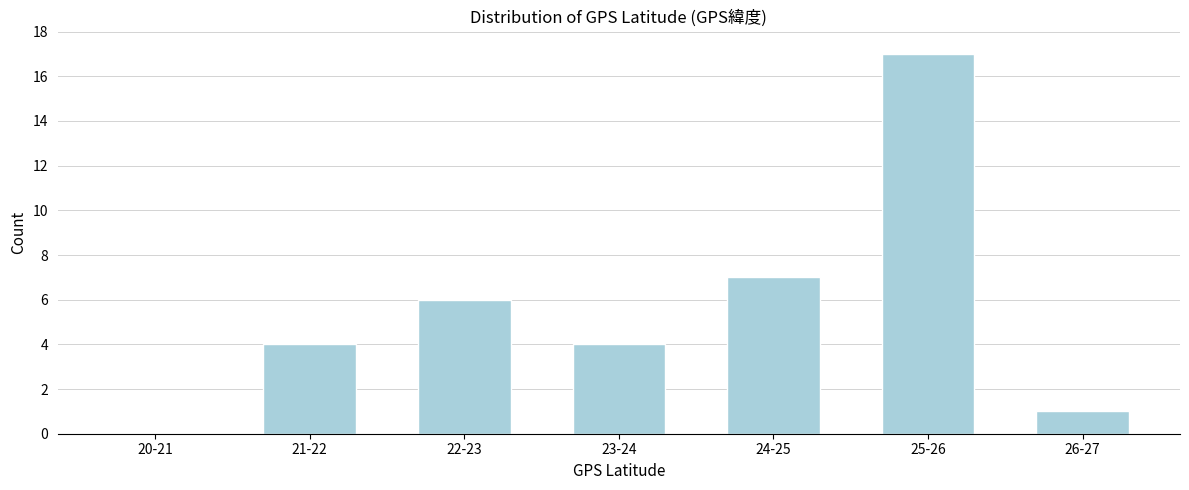

Reading left to right, transcribe all the data shown in this chart.

20-21=0	21-22=4	22-23=6	23-24=4	24-25=7	25-26=17	26-27=1